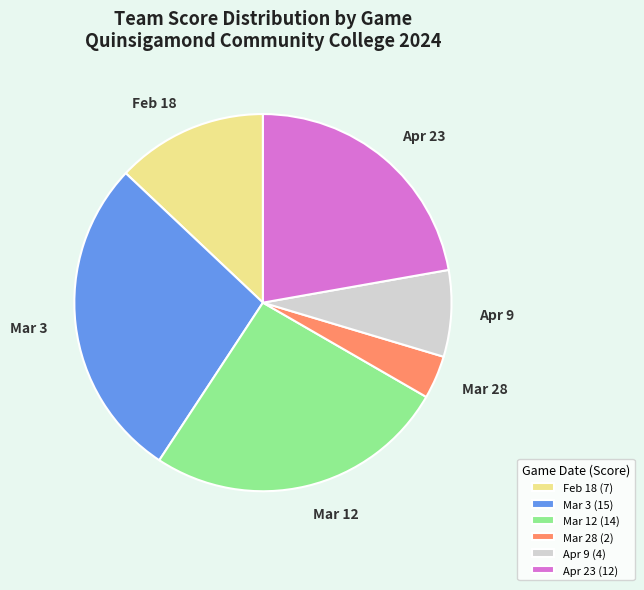

True or false: Mar 12 accounts for 26% of the total.

True